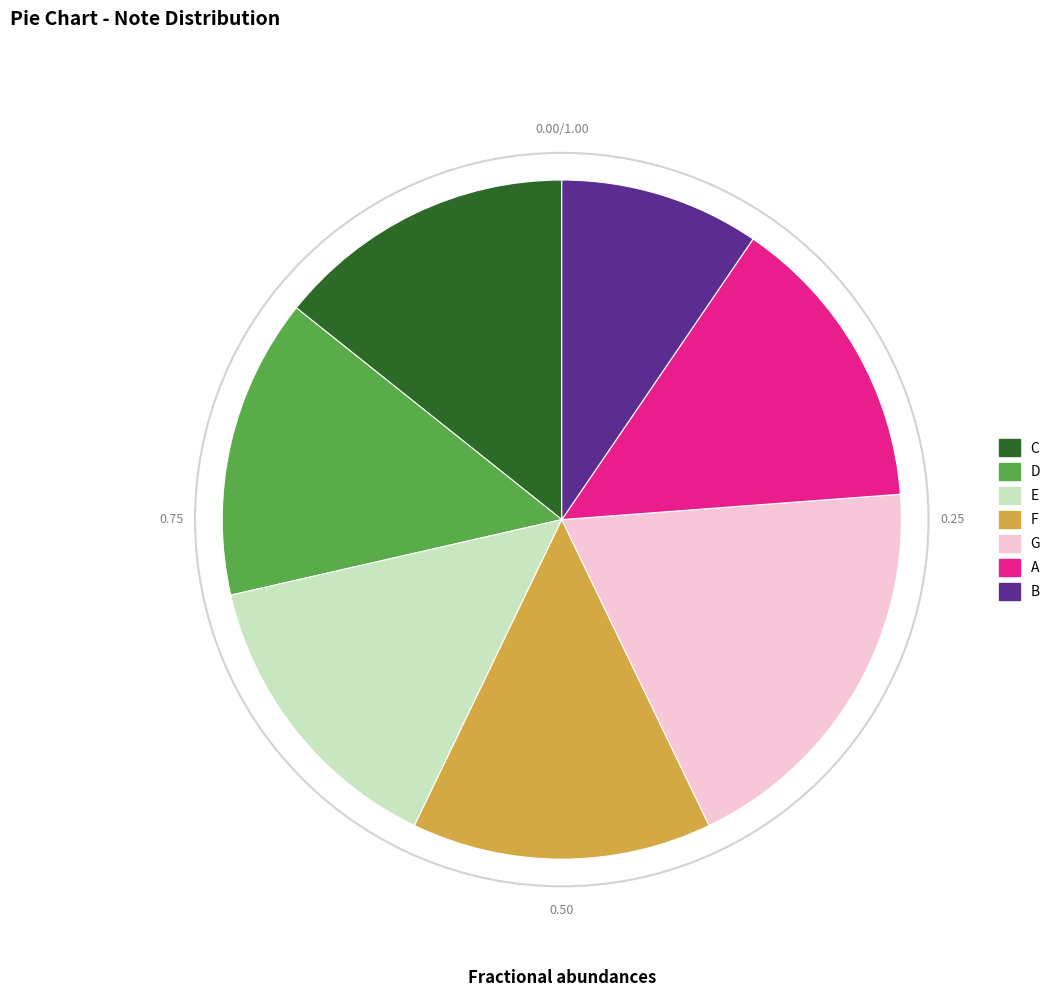

Is the sum of E and D greater than half?

No